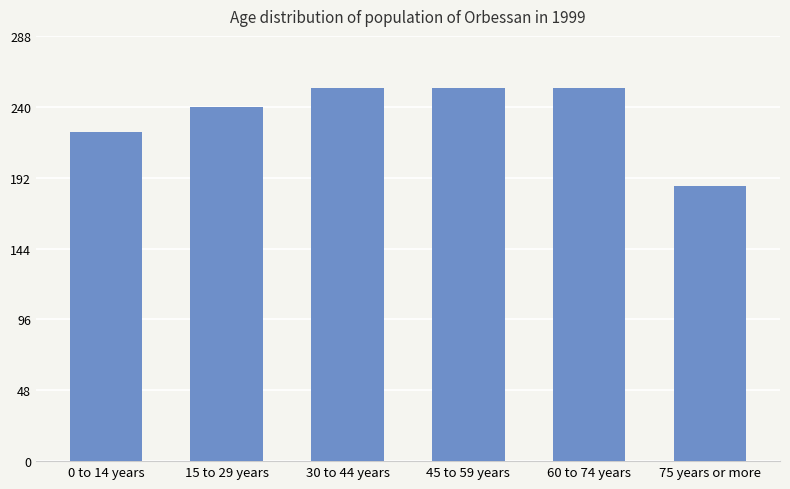

How many values are between 223 and 253?

5